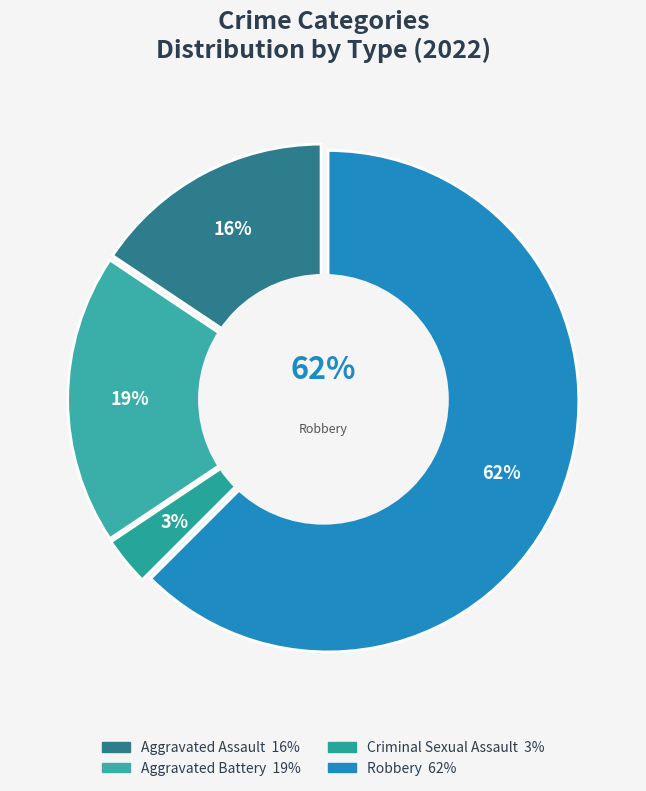

Is it true that Criminal Sexual Assault is 3% of the pie?

True